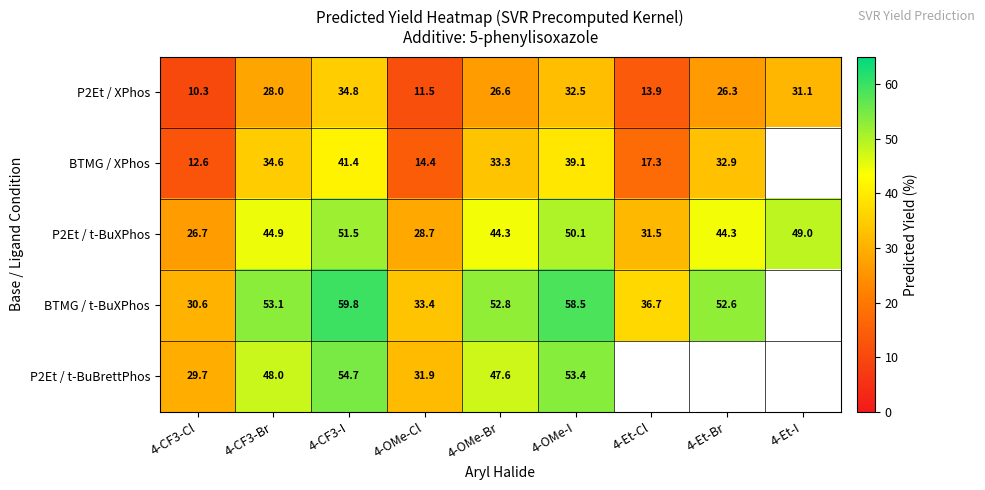

Rank the series at 4-OMe-I from highest to lowest value.

BTMG / t-BuXPhos, P2Et / t-BuBrettPhos, P2Et / t-BuXPhos, BTMG / XPhos, P2Et / XPhos